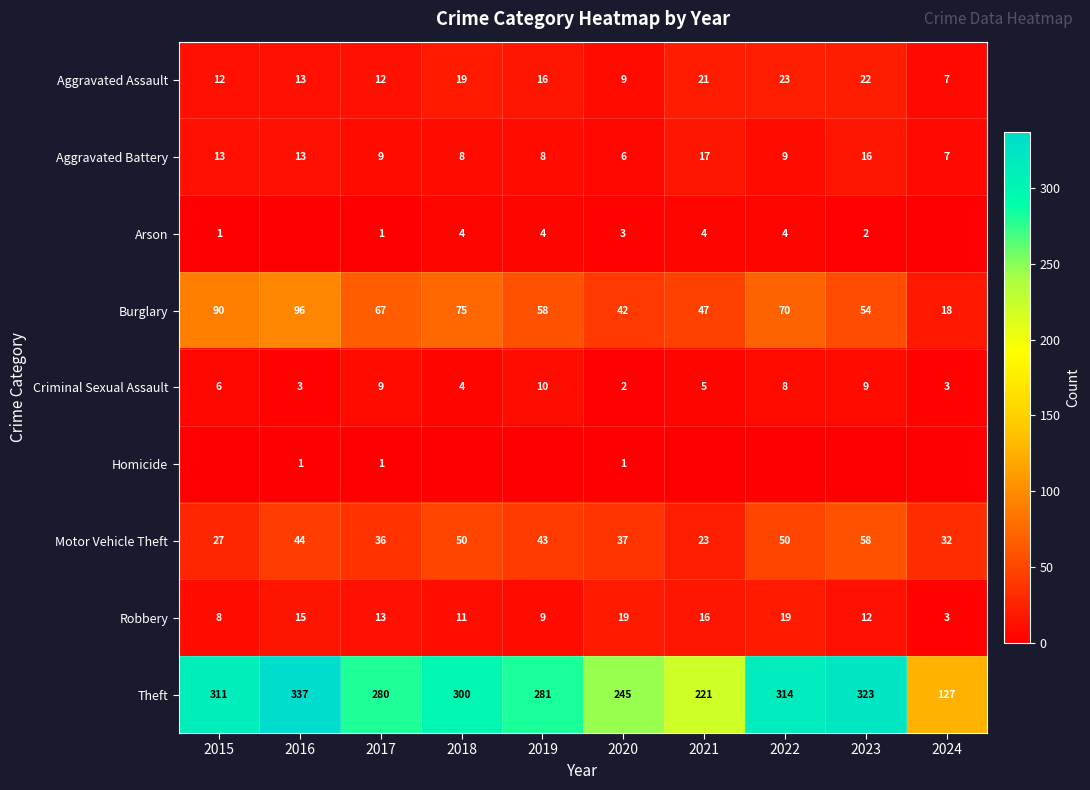

At 2020, list the series in order from largest to smallest.

Theft, Burglary, Motor Vehicle Theft, Robbery, Aggravated Assault, Aggravated Battery, Arson, Criminal Sexual Assault, Homicide